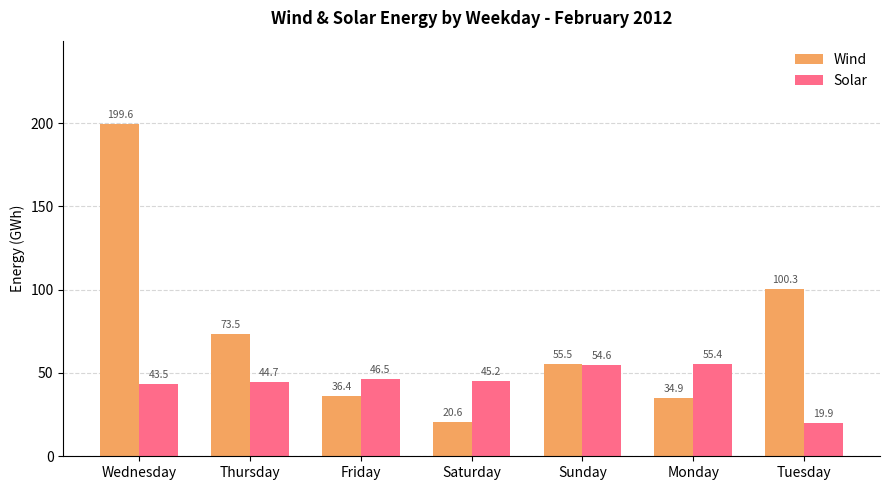

Rank the series by their average value, from highest to lowest.

Wind, Solar